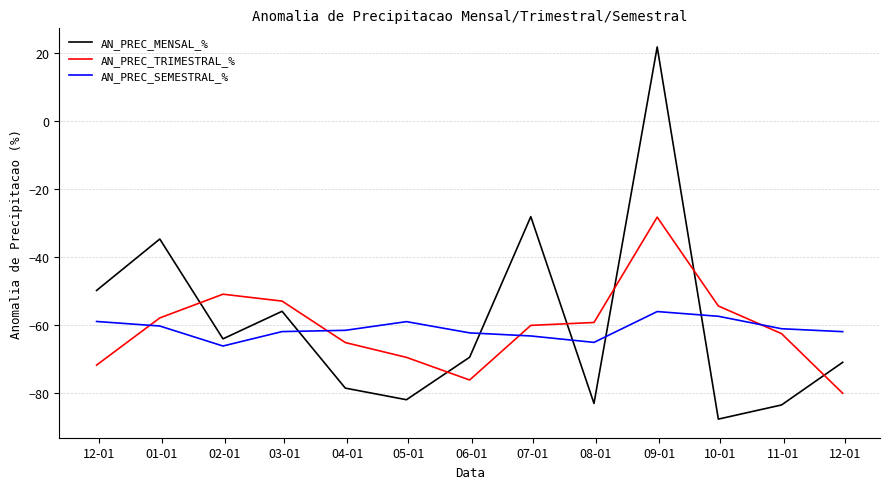

True or false: AN_PREC_TRIMESTRAL_% and AN_PREC_SEMESTRAL_% intersect in this chart.

True